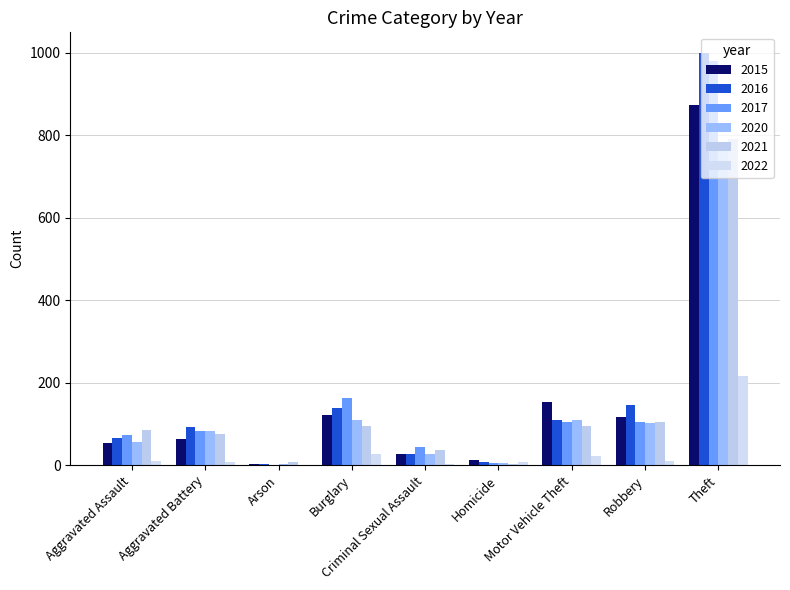

Between Aggravated Battery and Arson, which series saw the biggest shift?

2016